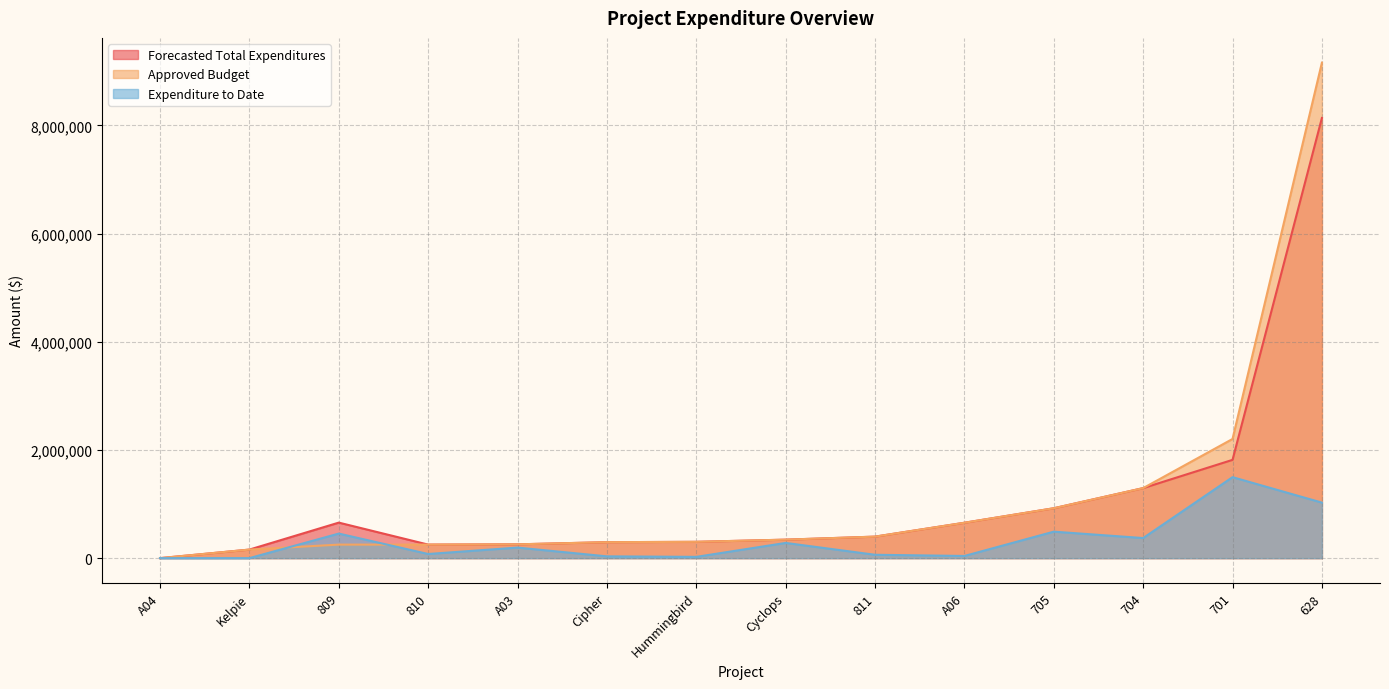

What is the highest value of the Expenditure to Date series?

1496705